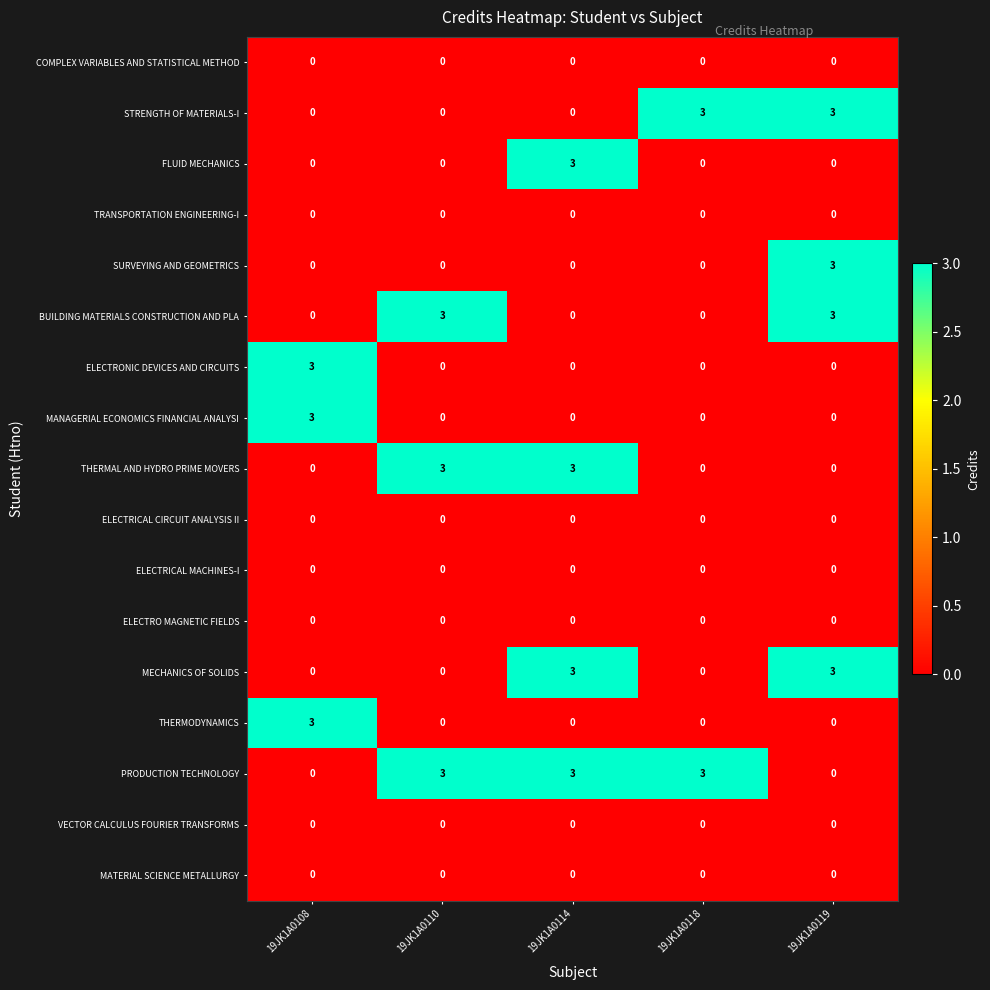

Count the number of data series in this chart.

17